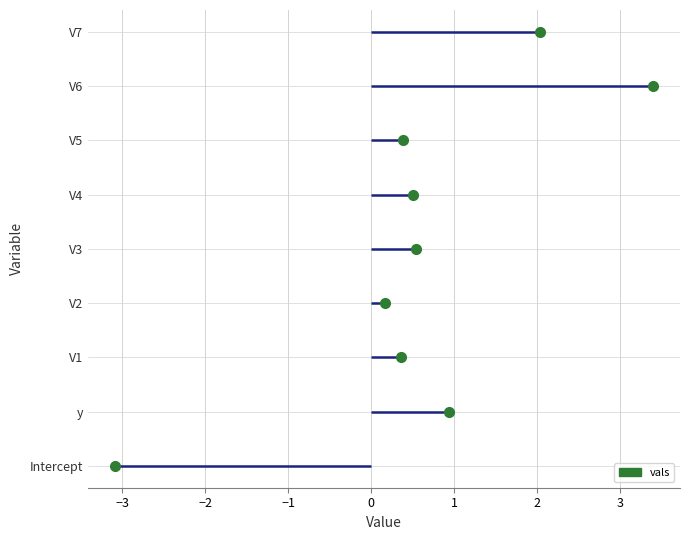

Reading left to right, extract all data points from this chart.

-3.1	0.9	0.4	0.2	0.5	0.5	0.4	3.4	2.0